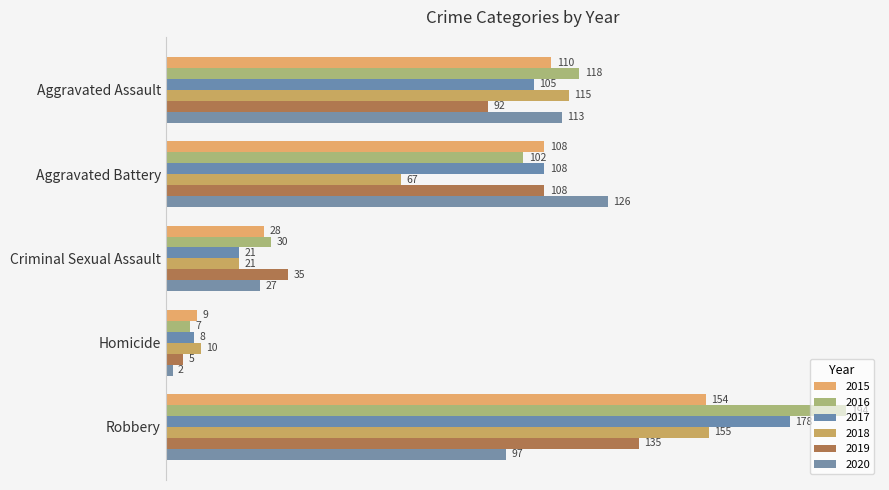

Is the value of 2015 at Robbery greater than the value of 2016 at Aggravated Assault?

Yes